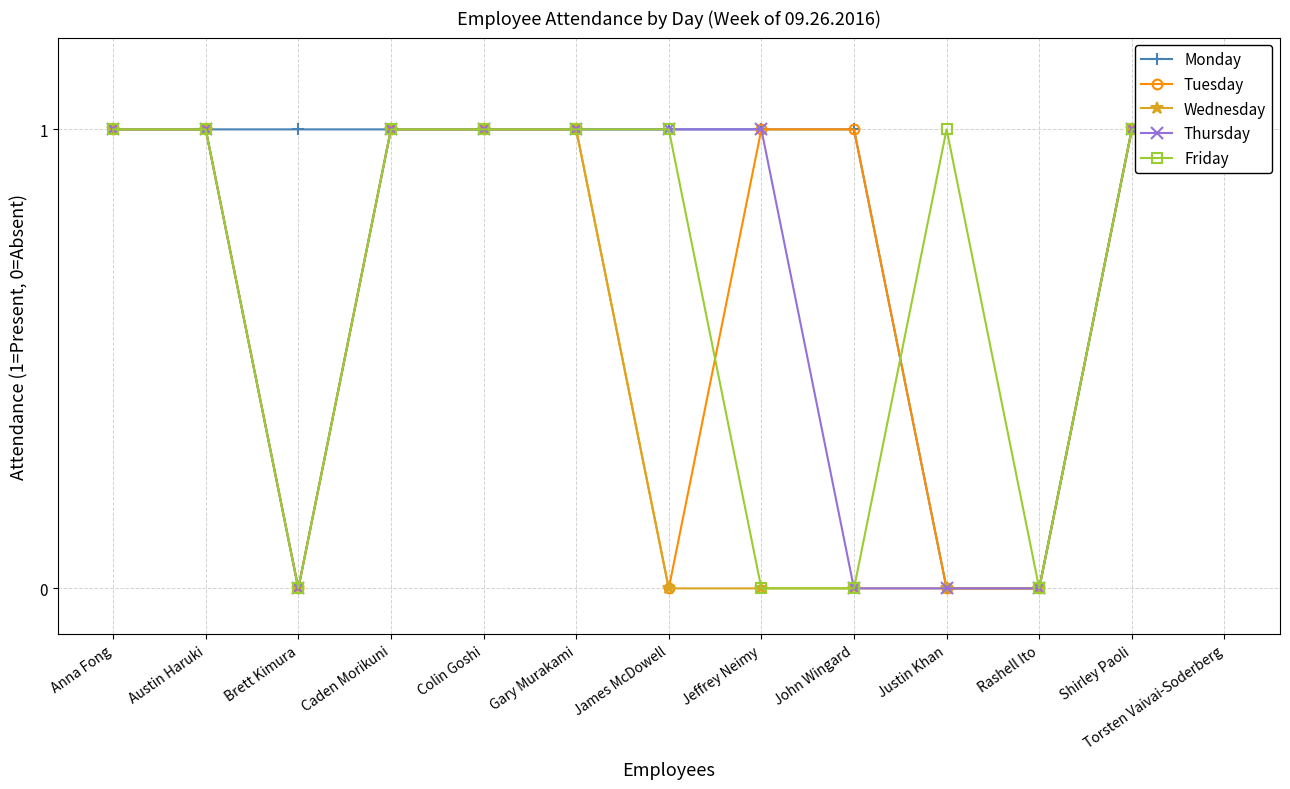

The Wednesday series shows 0 at Colin Goshi. True or false?

False